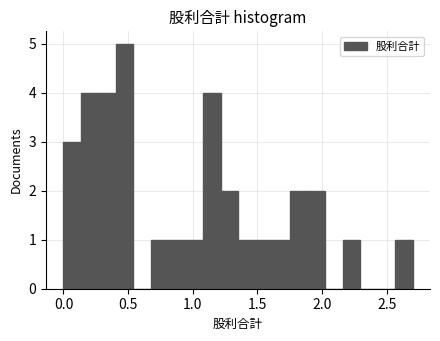

Around what value on the x-axis is the tallest bar? Give the approximate position of its centre, as read against the axis.

0.45